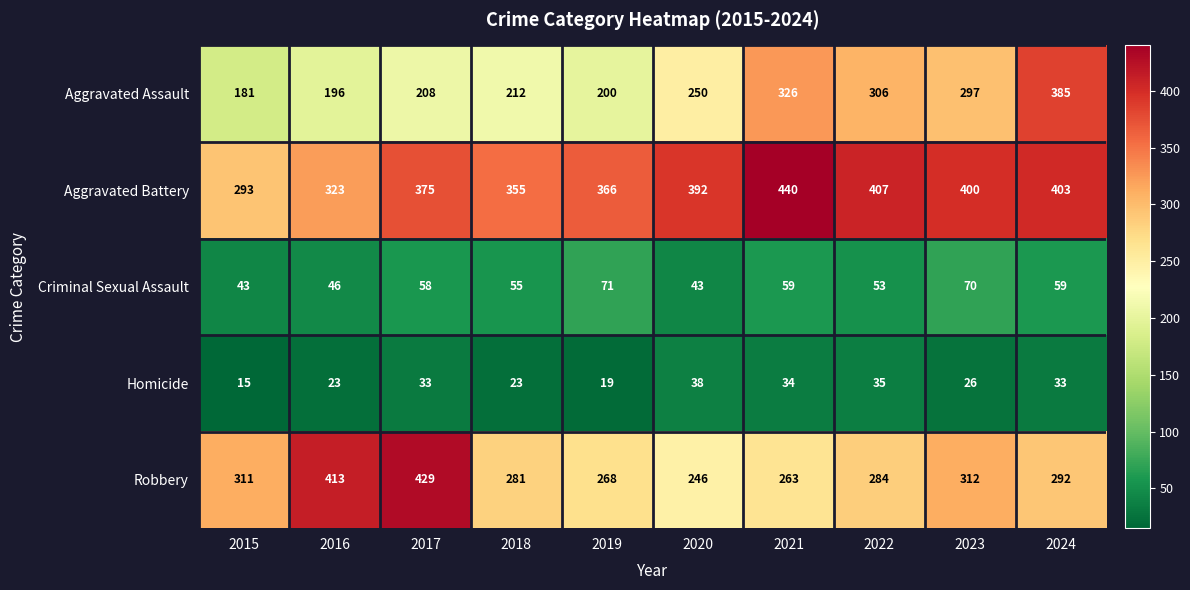

Which series has the largest total across all categories?

Aggravated Battery